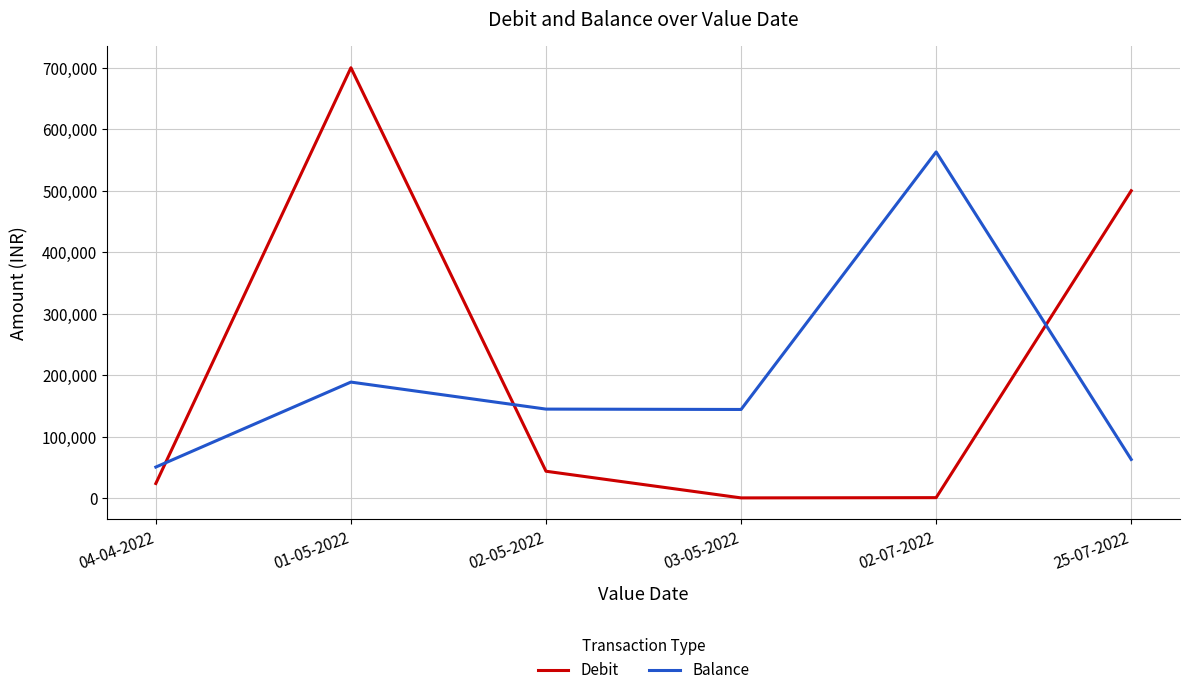

What is the difference between the second highest and second lowest values in the Balance series?

125787.0